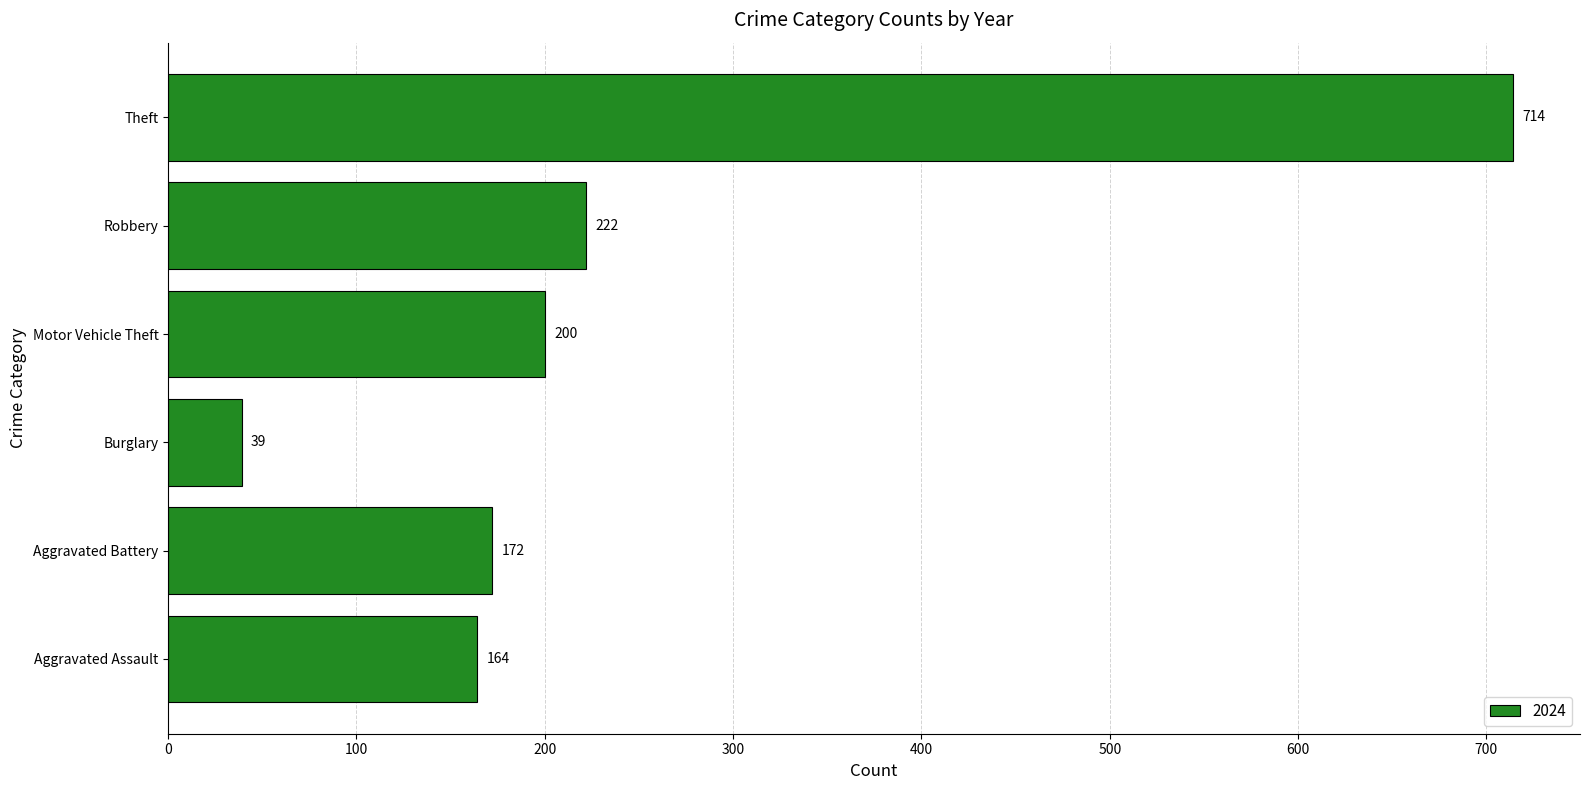

The chart shows a value of 714 at Theft. True or false?

True